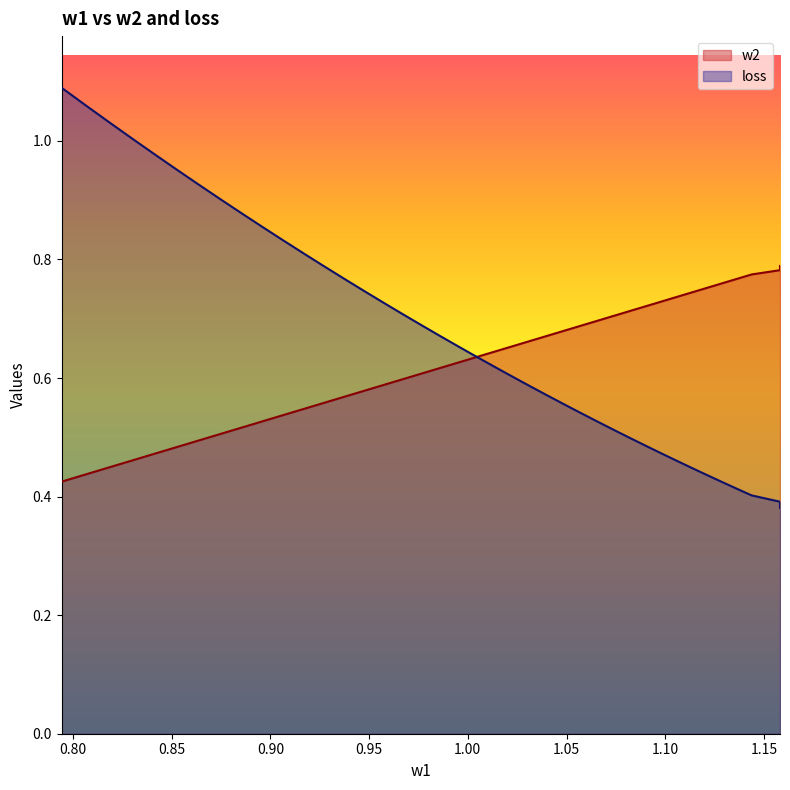

Which series has the largest total across all categories?

loss